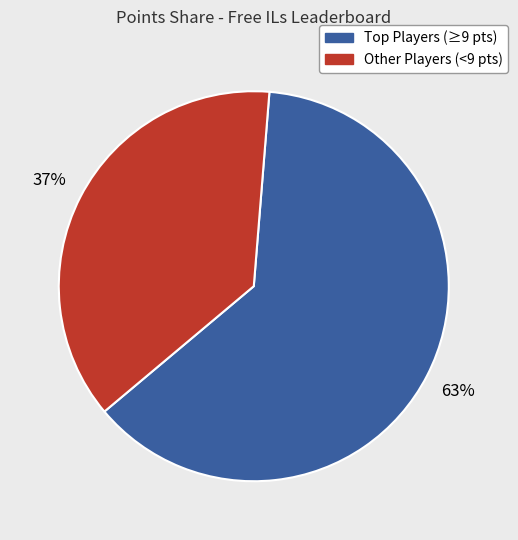

To the nearest percent, what is the average slice percentage?

50%